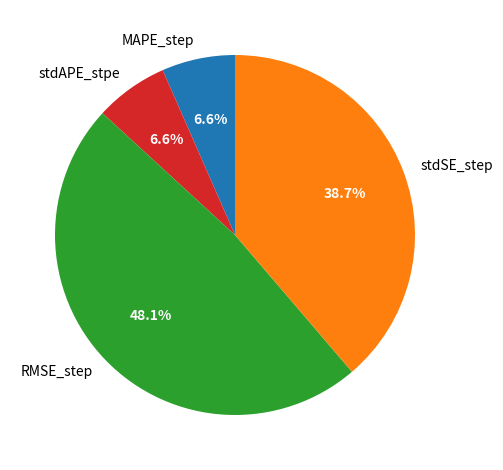

To the nearest percent, what is the difference between the largest and smallest slice percentages?

42%